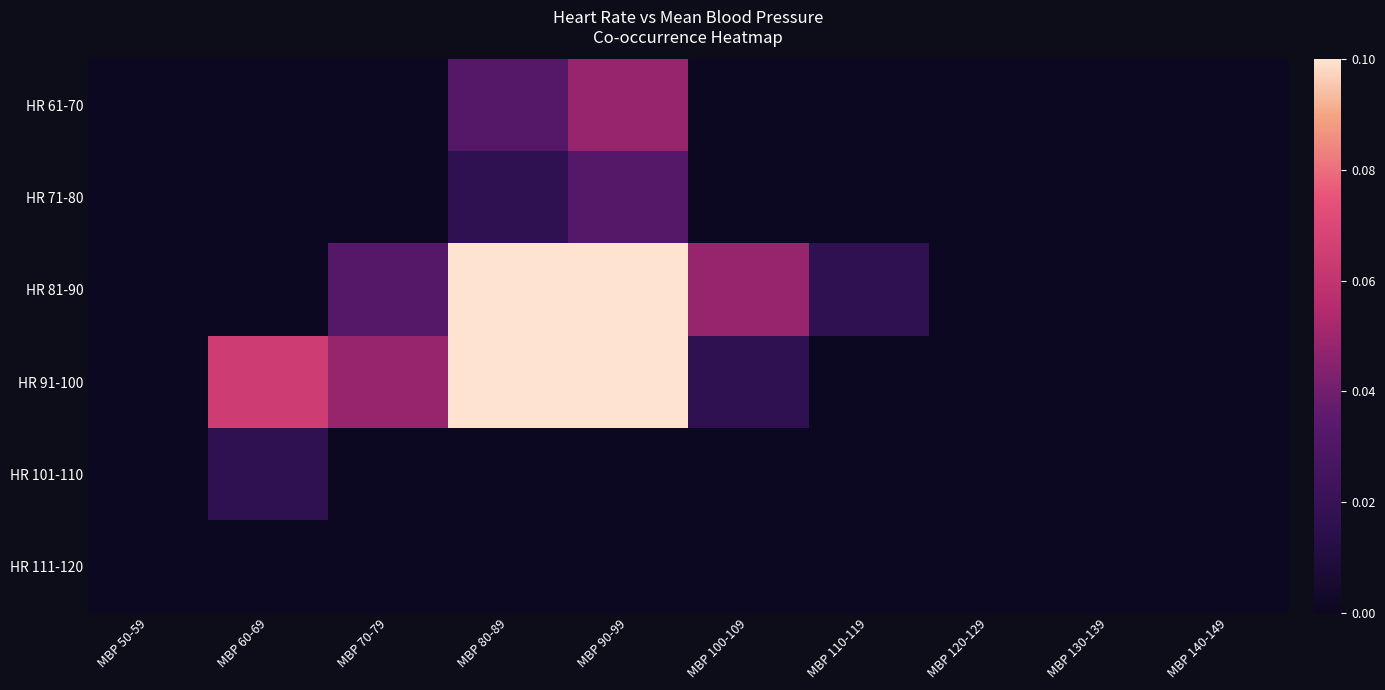

Between MBP 50-59 and MBP 70-79, which is larger?

MBP 50-59